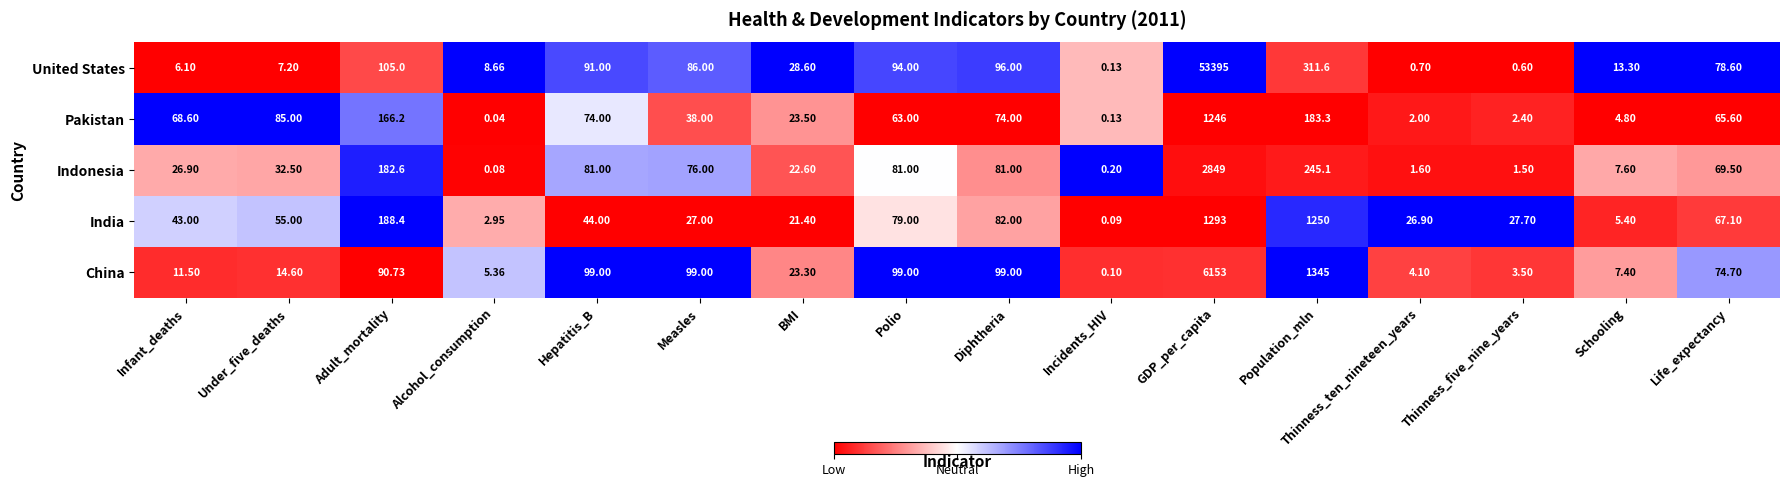

Which series has the widest spread of values?

United States